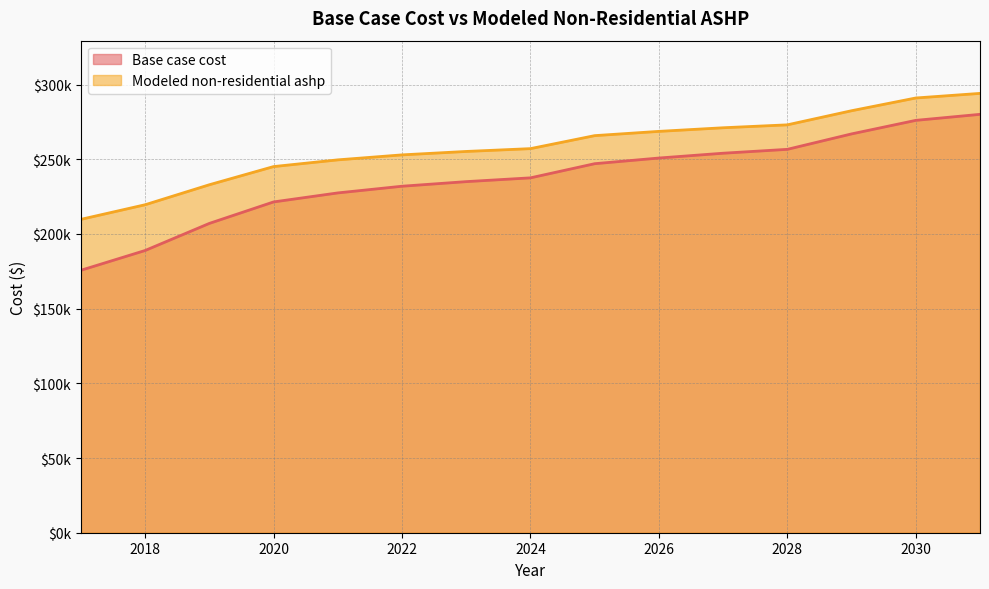

Rank the series by their average value, from lowest to highest.

Base case cost, Modeled non-residential ashp